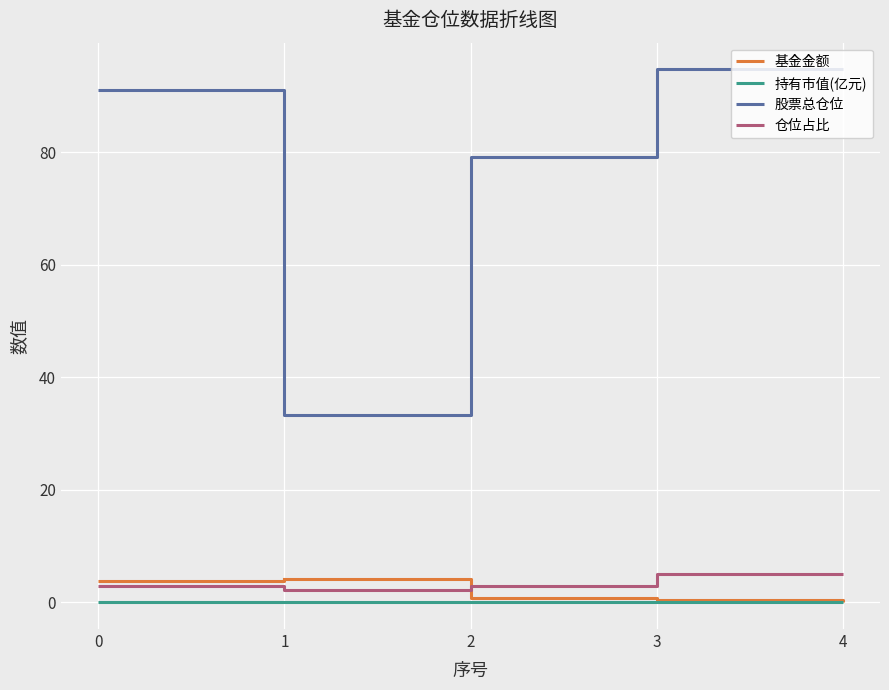

What is the difference between the 持有市值(亿元) values at 3 and 1?

0.1